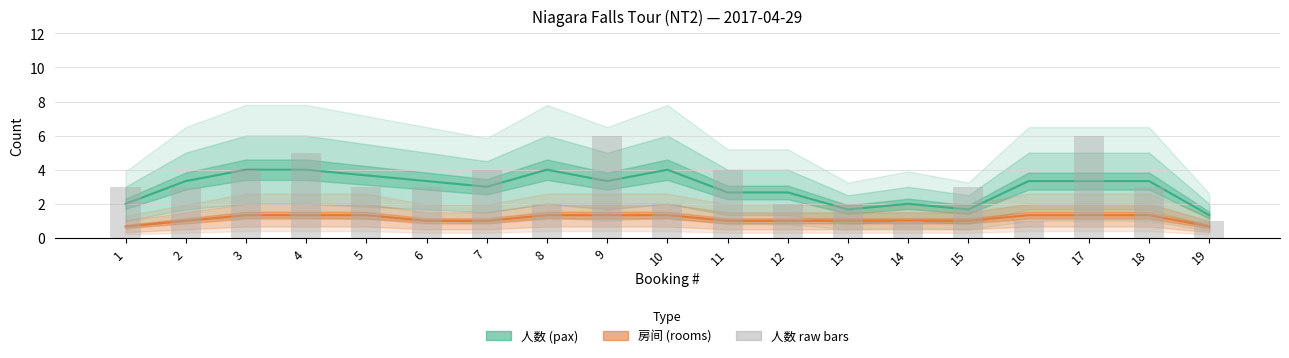

Reading left to right, what are all the values shown in this chart?

人数 (pax): 1=2.0	2=3.3	3=4.0	4=4.0	5=3.7	6=3.3	7=3.0	8=4.0	9=3.3	10=4.0	11=2.7	12=2.7	13=1.7	14=2.0	15=1.7	16=3.3	17=3.3	18=3.3	19=1.3
房间 (rooms): 1=0.7	2=1.0	3=1.3	4=1.3	5=1.3	6=1.0	7=1.0	8=1.3	9=1.3	10=1.3	11=1.0	12=1.0	13=1.0	14=1.0	15=1.0	16=1.3	17=1.3	18=1.3	19=0.7
人数 raw: 1=3.0	2=3.0	3=4.0	4=5.0	5=3.0	6=3.0	7=4.0	8=2.0	9=6.0	10=2.0	11=4.0	12=2.0	13=2.0	14=1.0	15=3.0	16=1.0	17=6.0	18=3.0	19=1.0